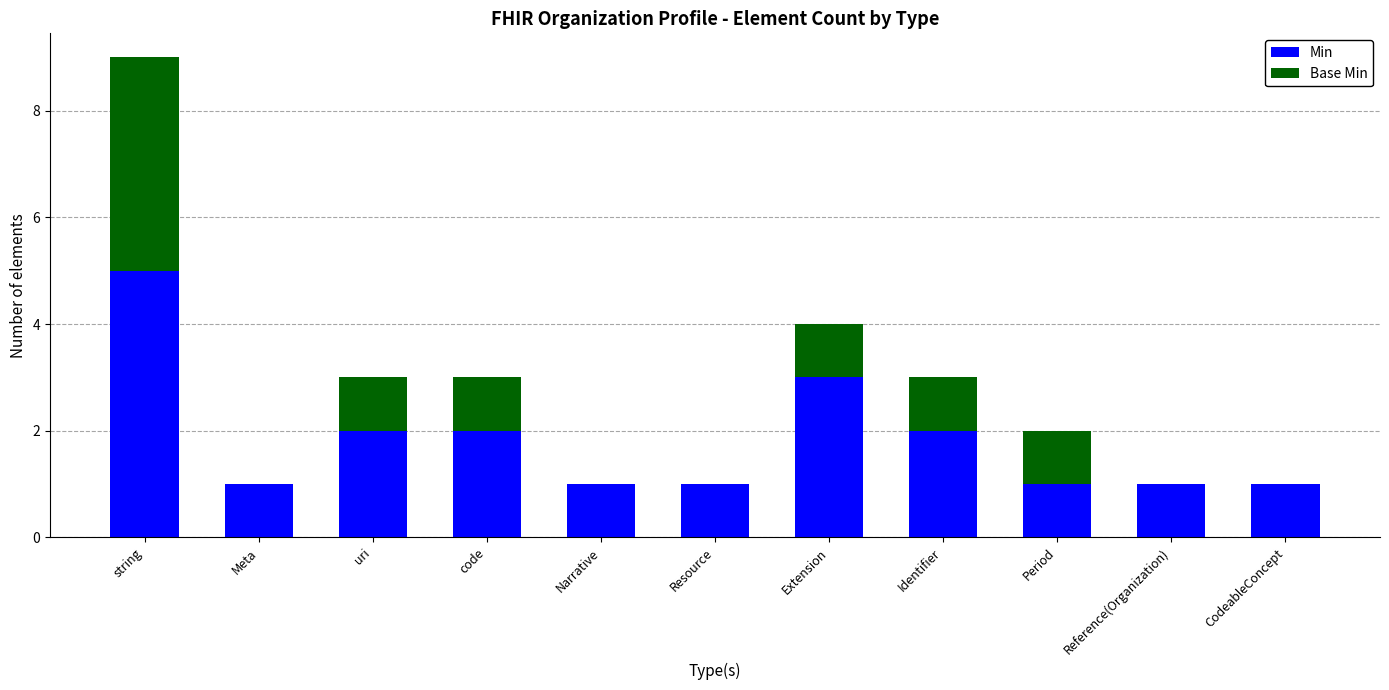

At which category is the sum across all series the highest?

string